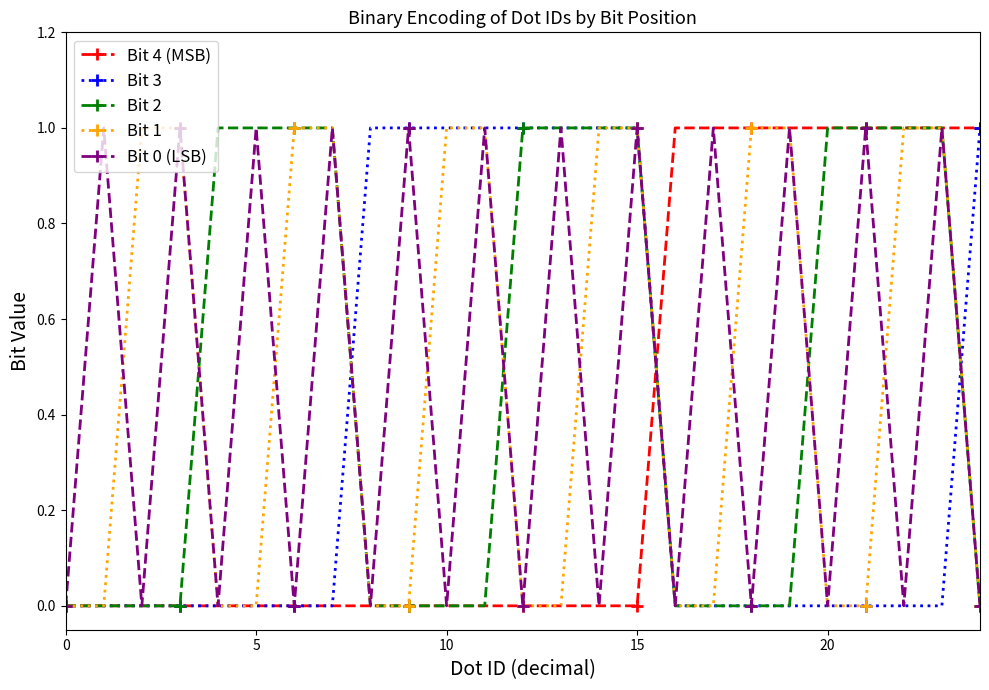

What is the value of the Bit 3 point at the 9th from the left?

1